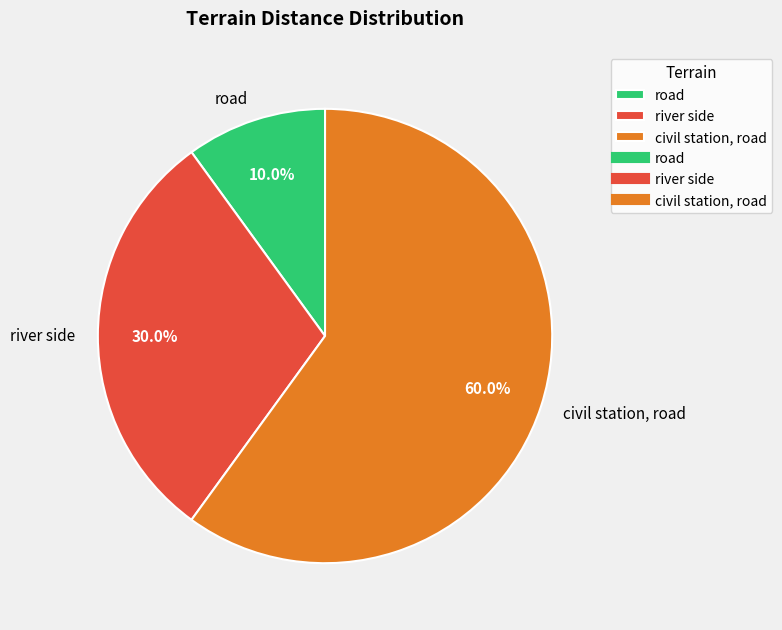

How many segments does this pie chart have?

3